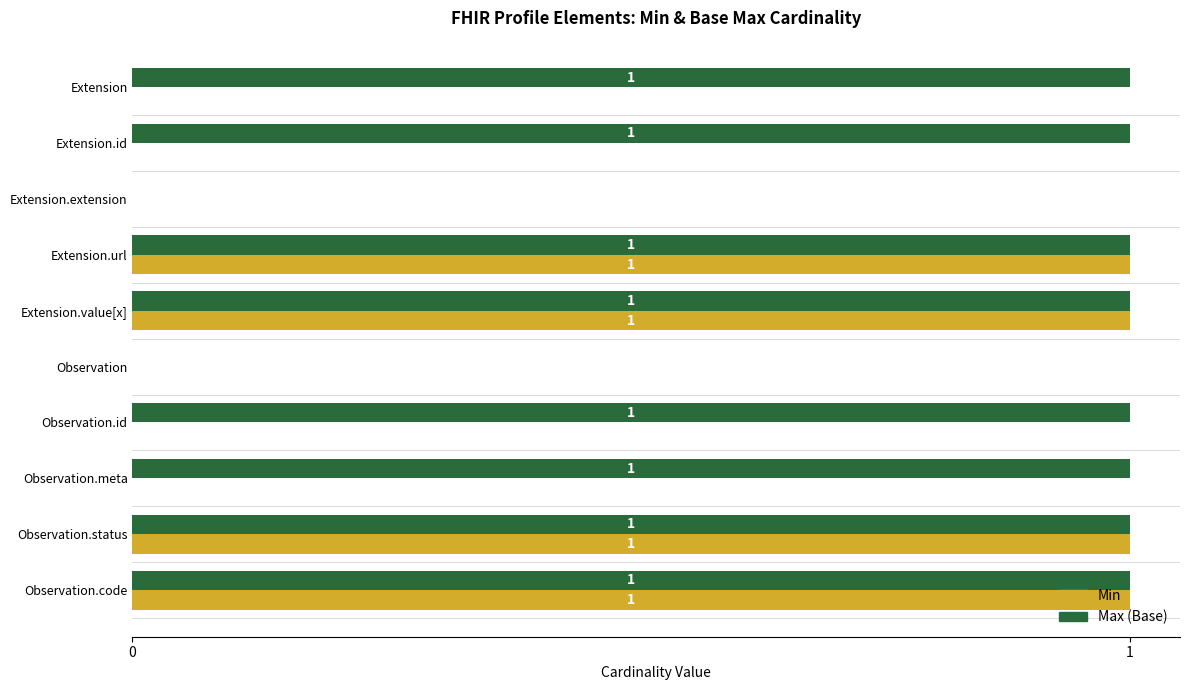

What is the sum of all Max (Base) values?

8